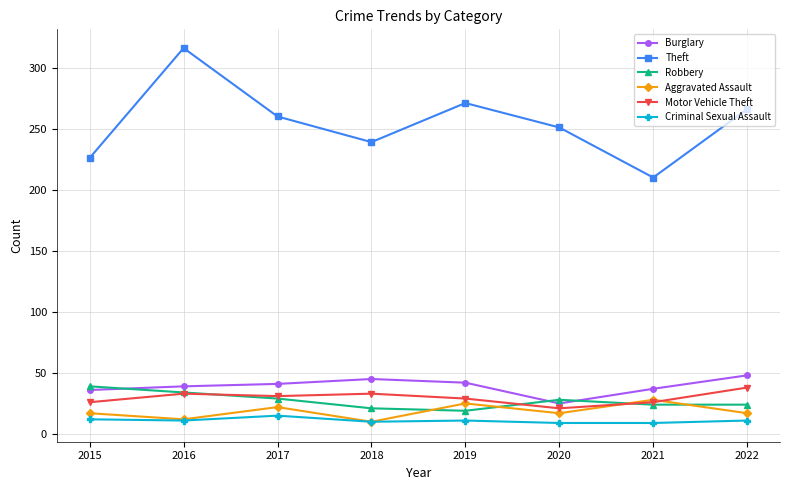

What is the approximate value of Criminal Sexual Assault at 2021?

9